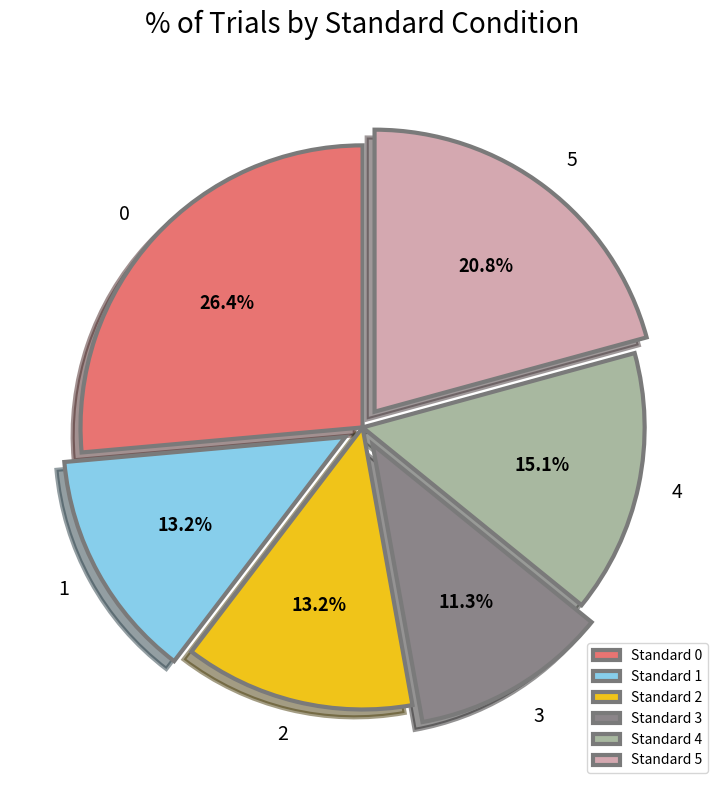

Does any single category account for the majority?

No